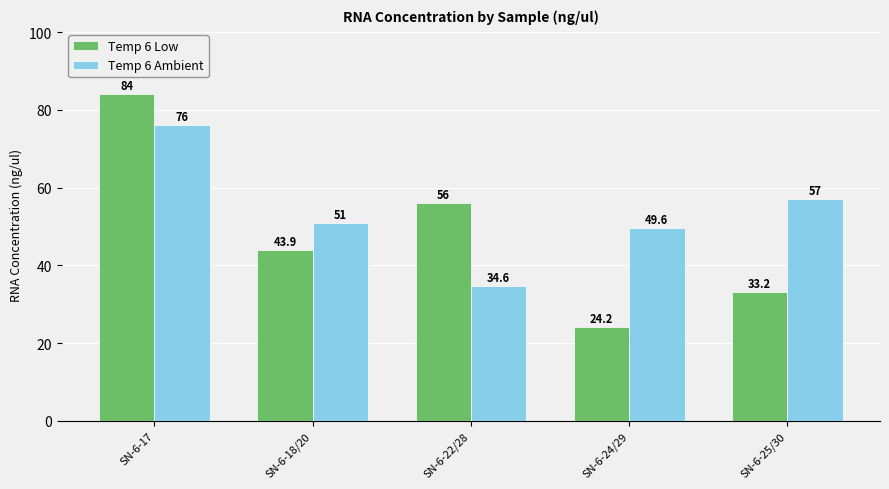

What is the label of the 3rd bar from the left?

SN-6-22/28